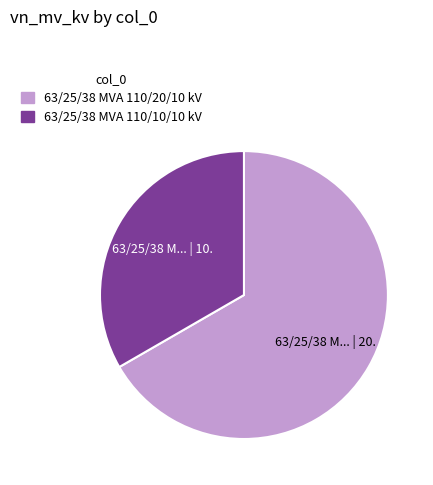

Which slice is the largest?

63/25/38 MVA 110/20/10 kV